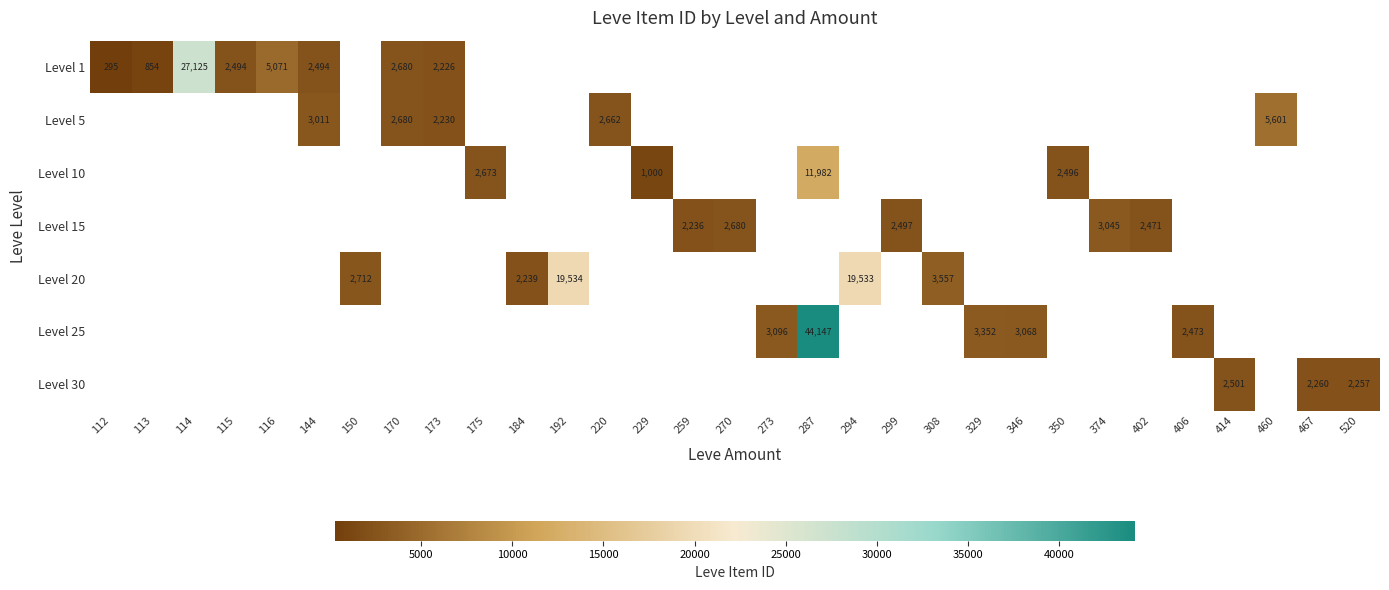

The value of Level 1 at 115 is 3849. True or false?

False